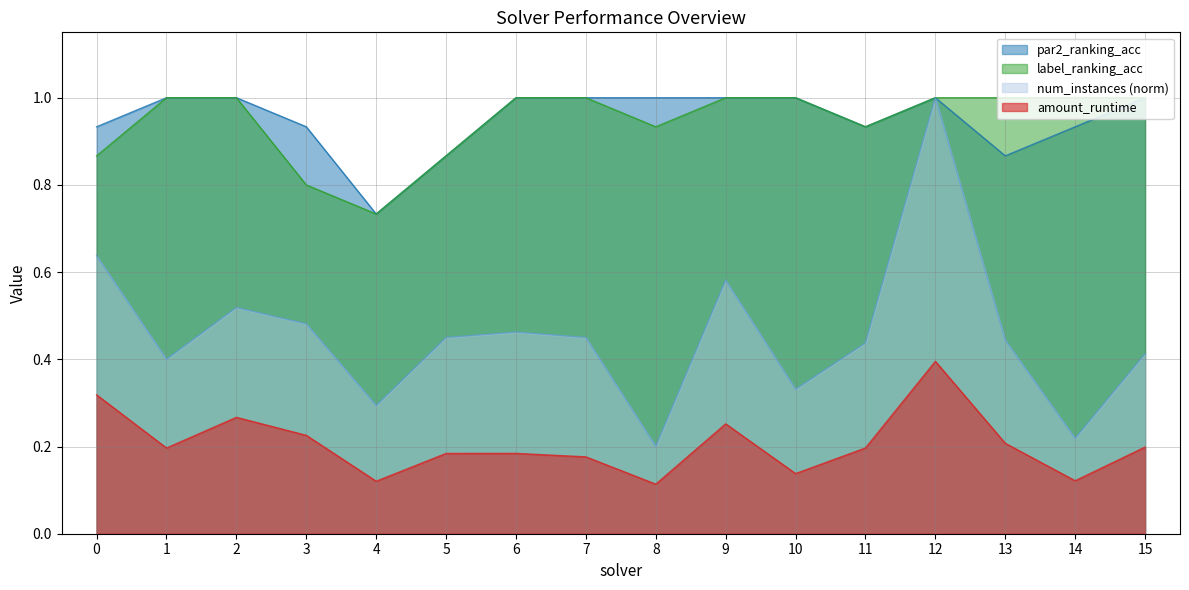

What is the value of the label_ranking_acc point at the 4th from the left?

0.8